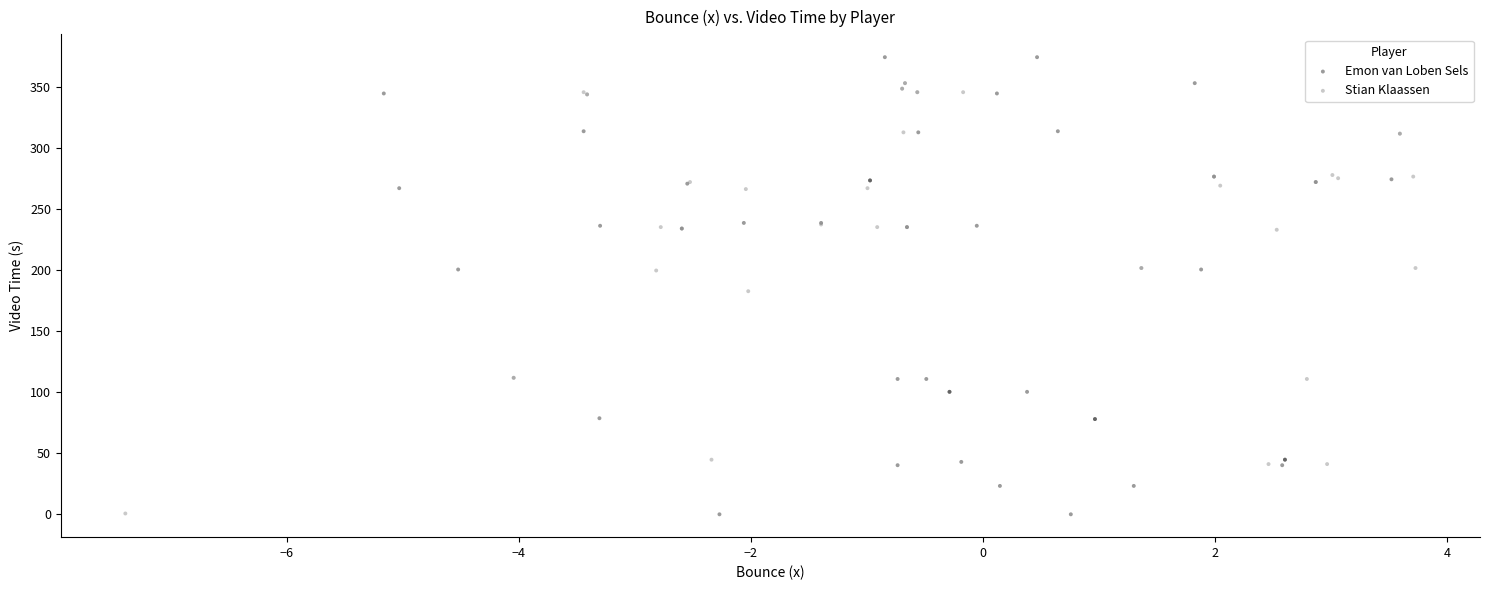

Which series contains the highest Y value?

Emon van Loben Sels